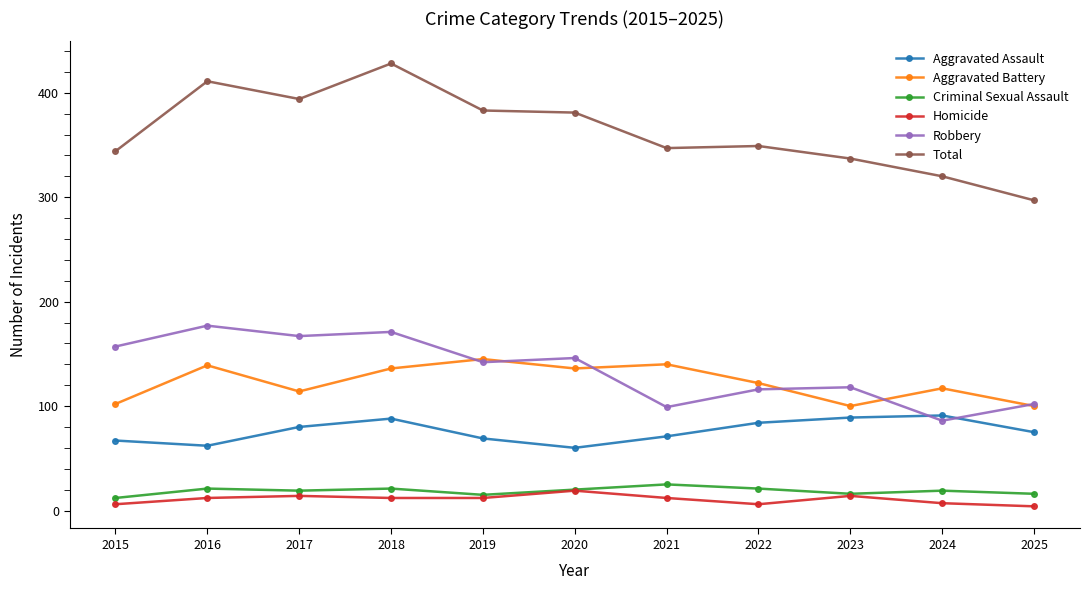

True or false: Aggravated Assault and Criminal Sexual Assault intersect in this chart.

False